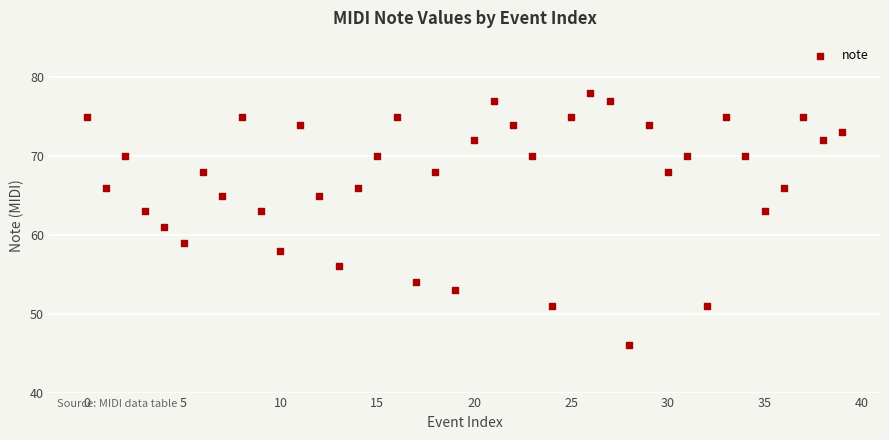

What is the range of Y values (max minus min)?

32